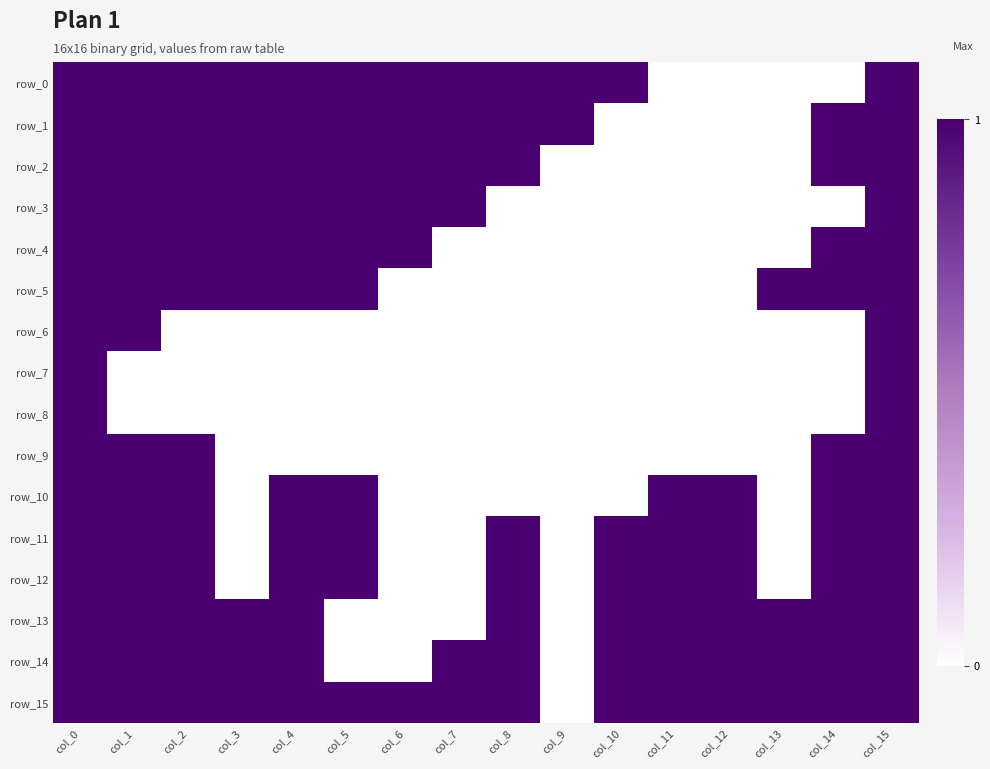

How many row_0 values are between 1 and 2?

12